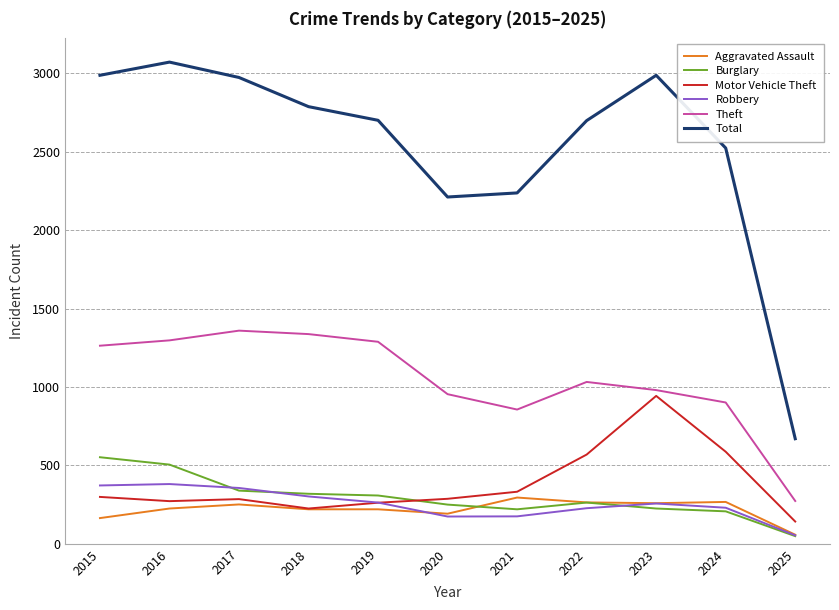

What are all the series names shown in the legend?

Aggravated Assault, Burglary, Motor Vehicle Theft, Robbery, Theft, Total